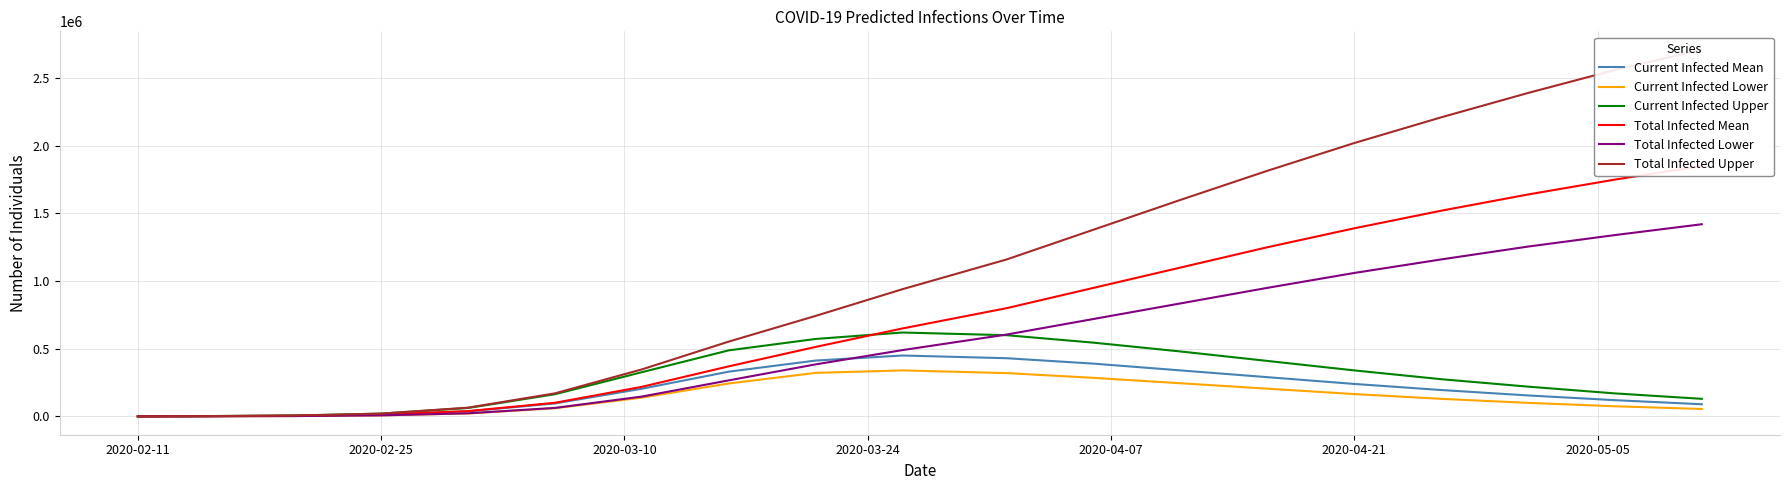

What is the average value of the Current Infected Lower series?

143023